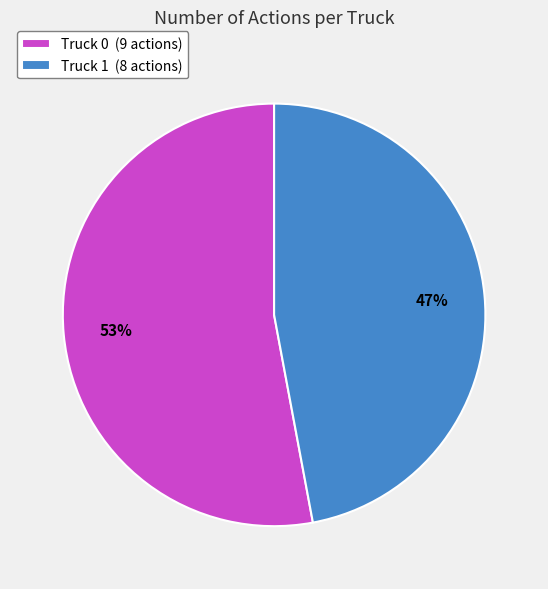

Rank the categories by value from lowest to highest.

Truck 1, Truck 0